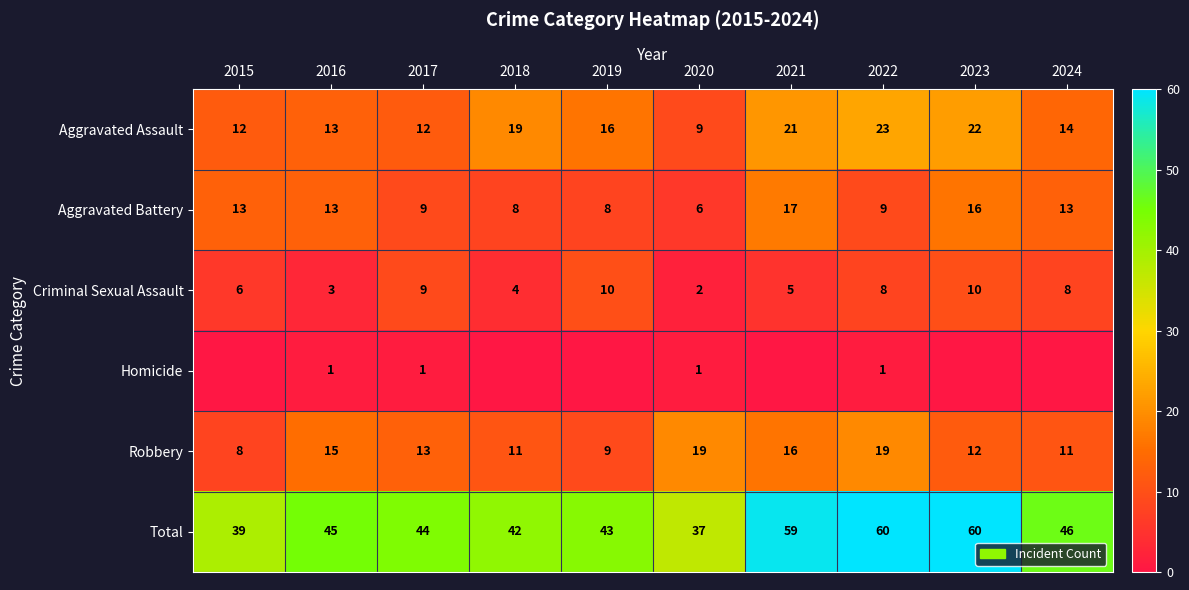

How many data points in Robbery are less than 13?

5